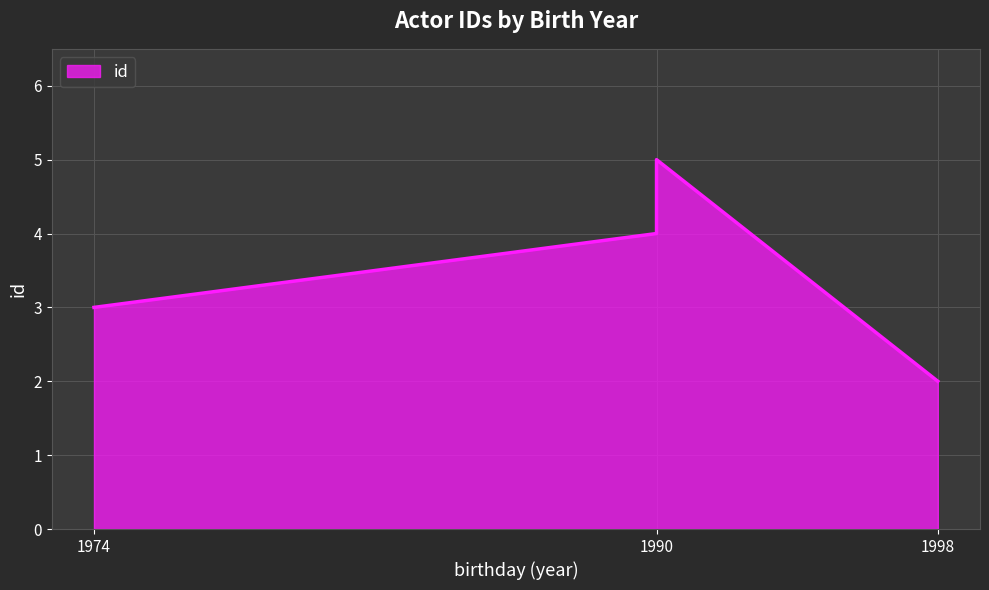

What is the sum of all values?

14